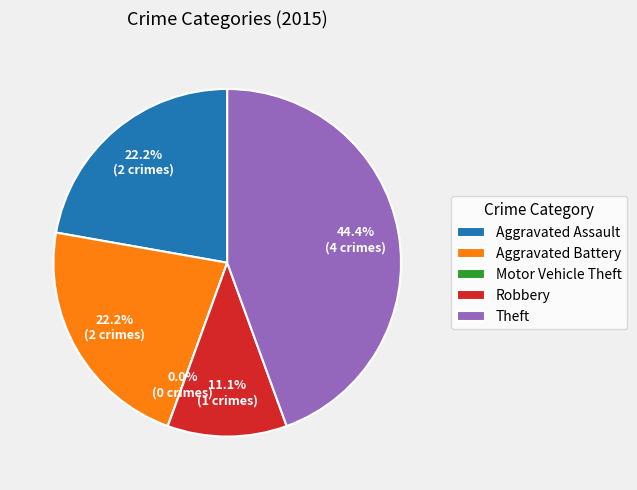

To the nearest percent, what is the average slice percentage?

20%